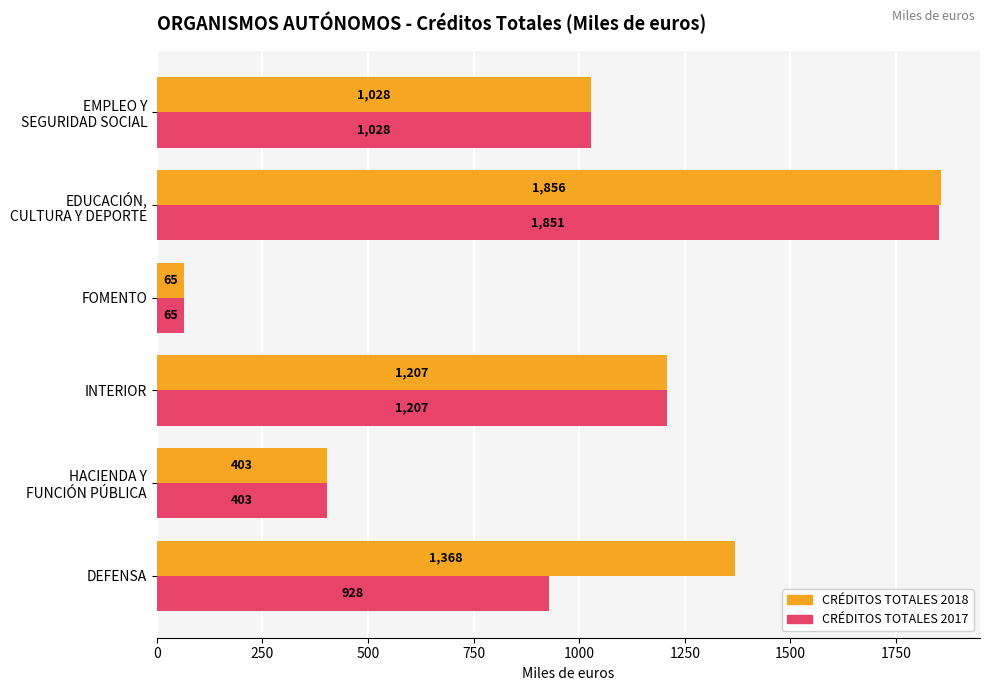

Count the CRÉDITOS TOTALES 2017 values in the range 403 to 1207.

4